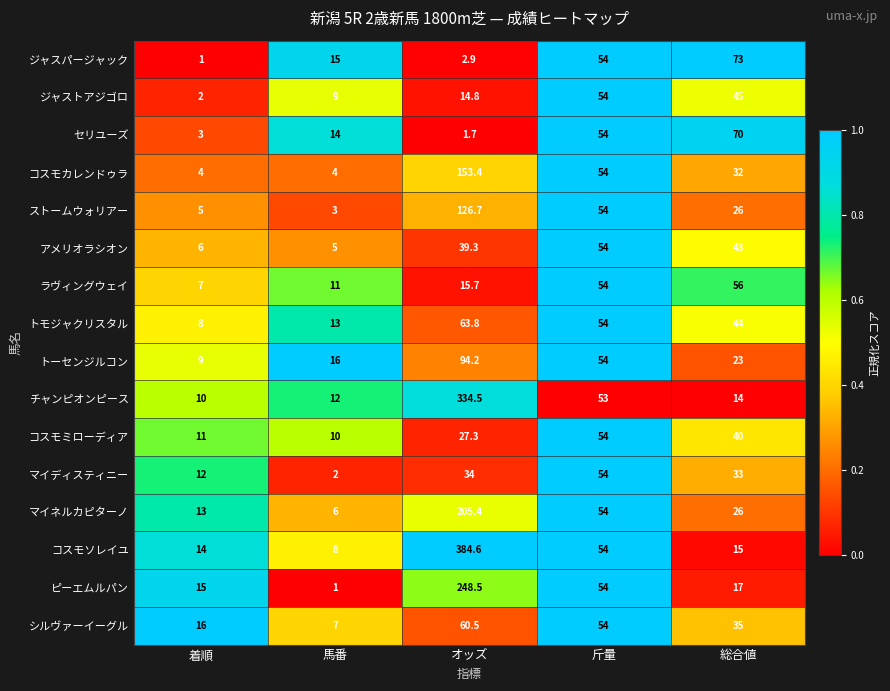

Where is ジャストアジゴロ nearest to the value 28?

オッズ